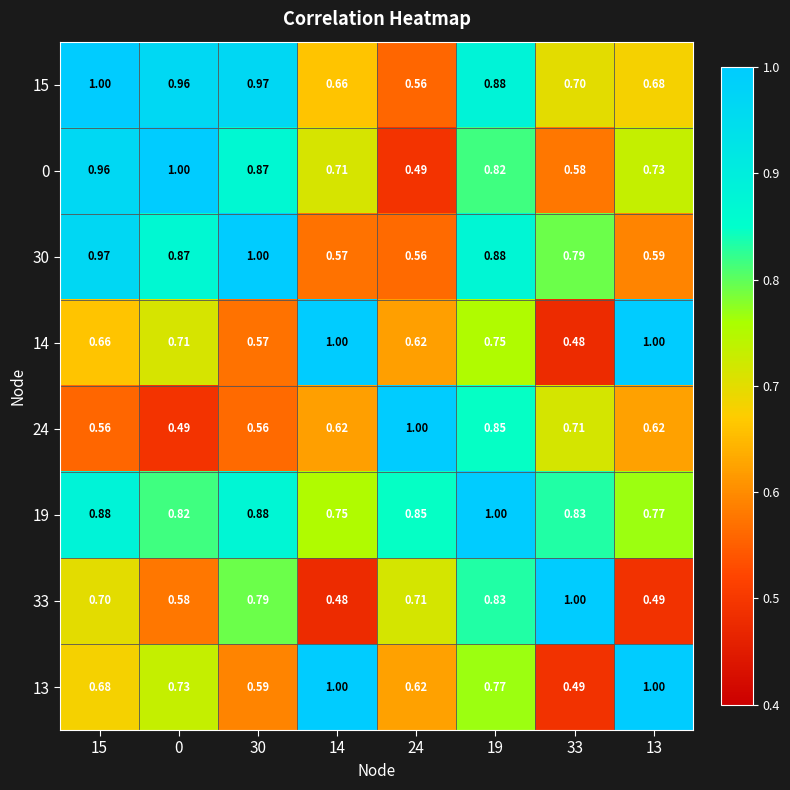

Is the value of 33 at 24 greater than the value of 0 at 13?

No